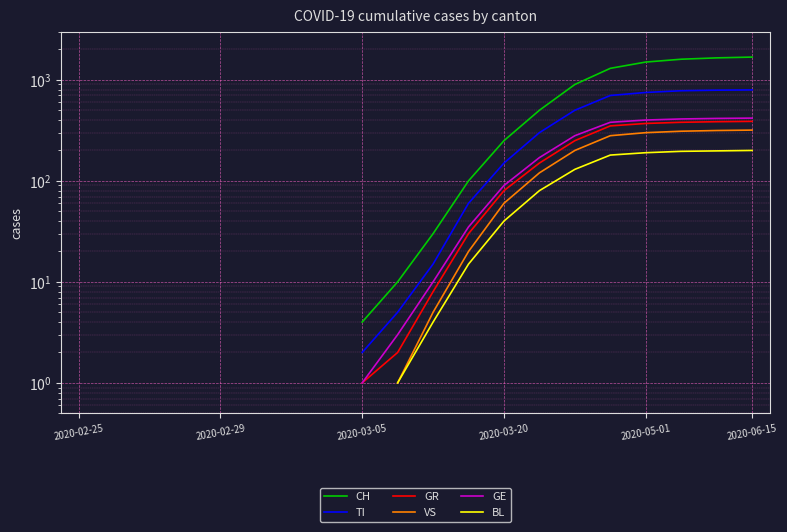

How many values in CH are above zero?

12